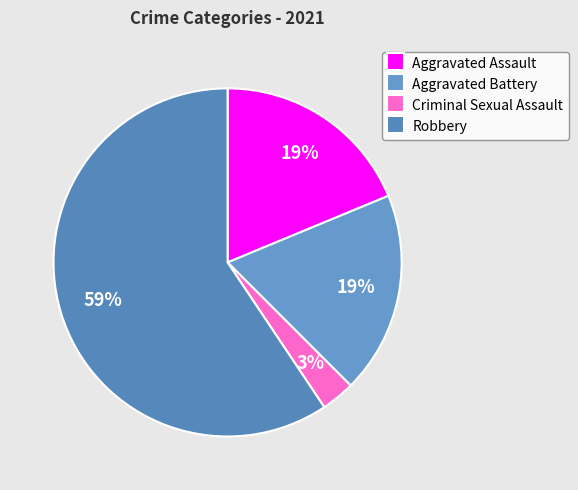

What percentage is NOT represented by Criminal Sexual Assault?

96.9%